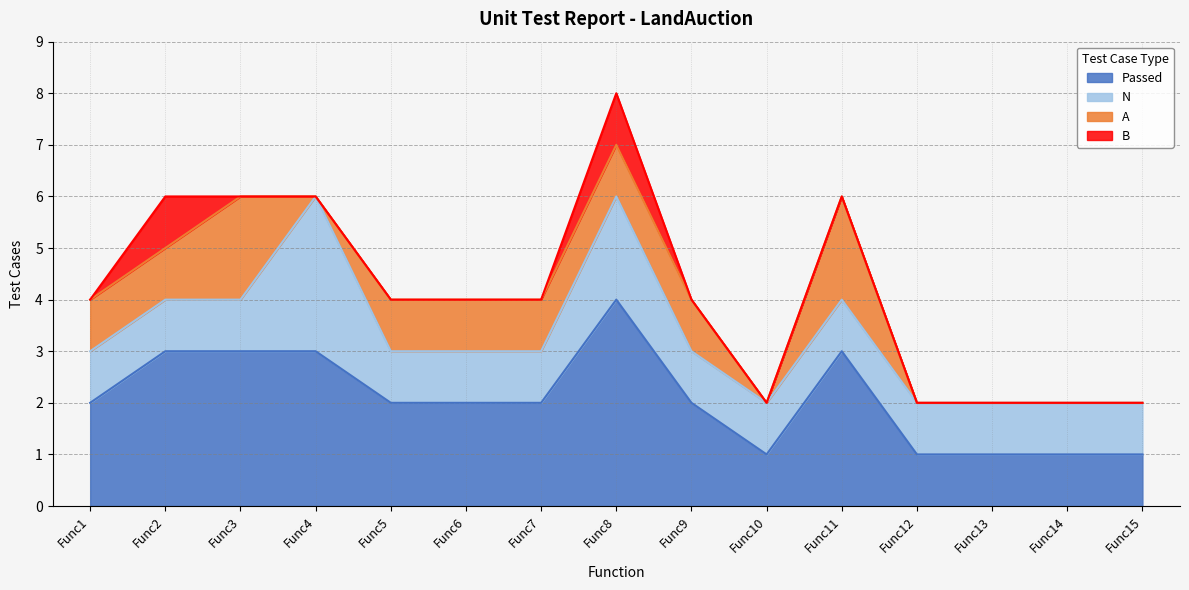

The N series shows 1 at Func13. True or false?

True